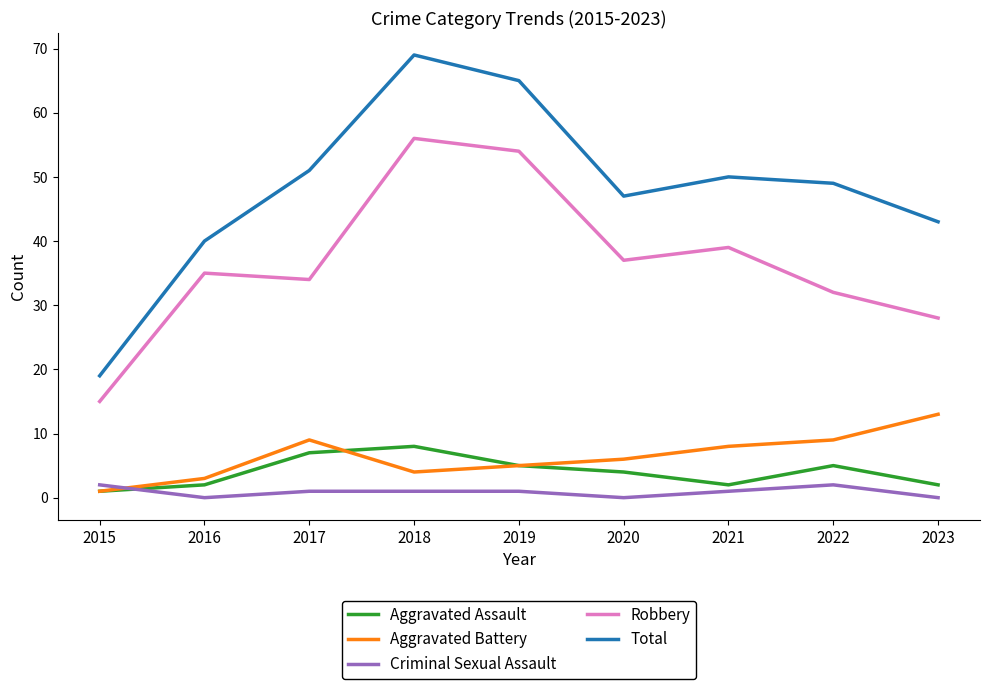

Where is Aggravated Assault nearest to the value 4?

2020